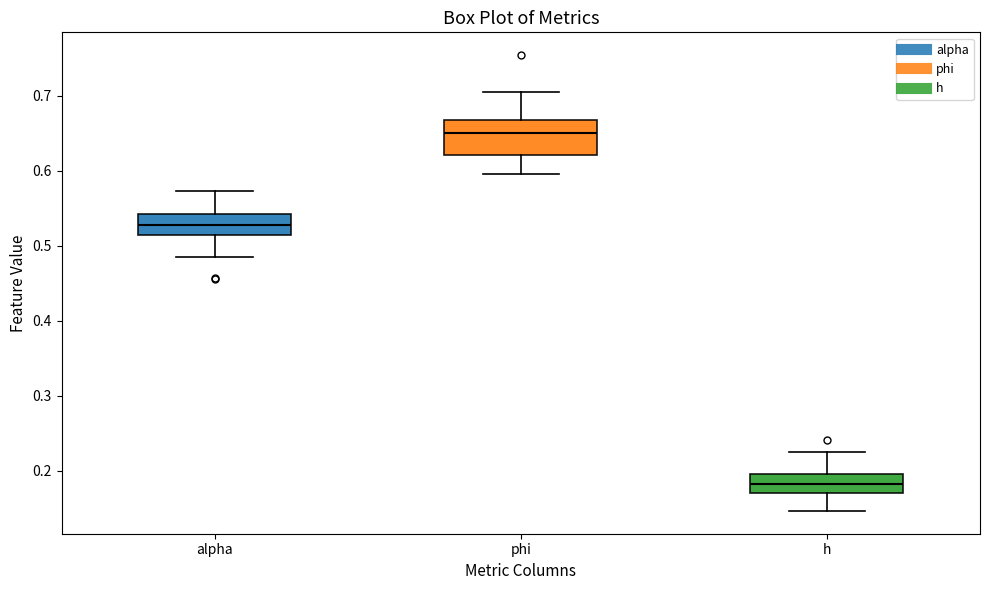

Reading left to right, transcribe this box plot: for each box, give where its median line is, the range the box spans, and where its two whiskers end, as read against the y-axis. The values are not printed on the chart, so give them approximately, as read against the axis.

alpha: median 0.53, box 0.51 to 0.54, whiskers 0.48 to 0.57
phi: median 0.65, box 0.62 to 0.67, whiskers 0.60 to 0.70
h: median 0.18, box 0.17 to 0.20, whiskers 0.15 to 0.22